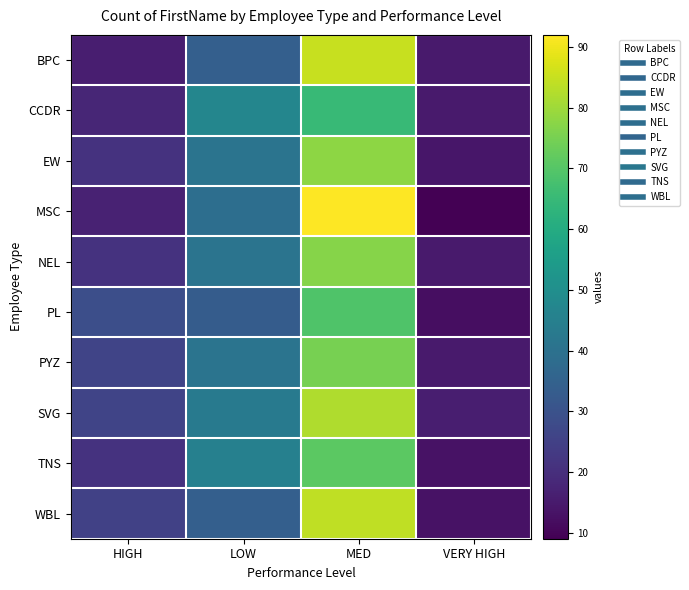

Which series has the largest range (max minus min)?

MSC